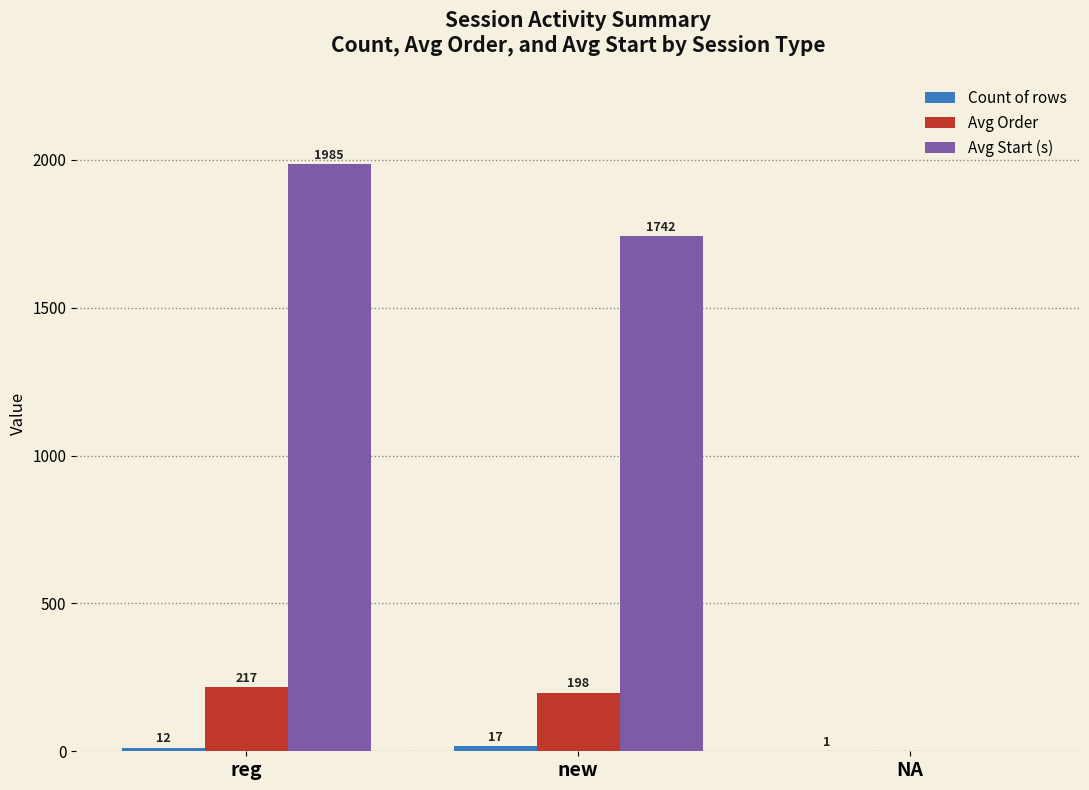

At which label is Avg Start (s) closest to 992?

new